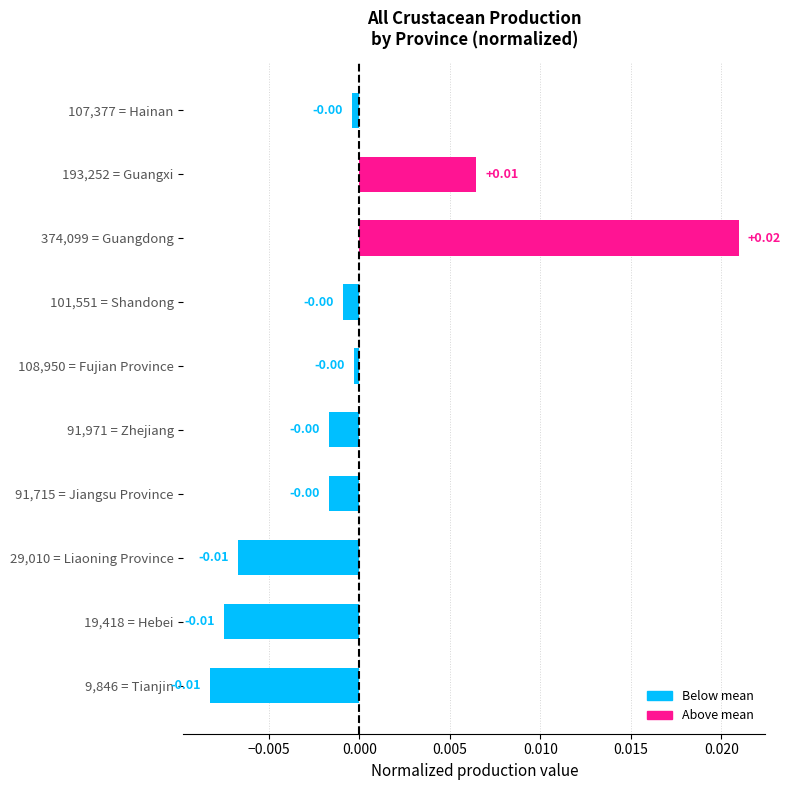

Which has a higher value, 9,846 = Tianjin or 91,971 = Zhejiang?

91,971 = Zhejiang